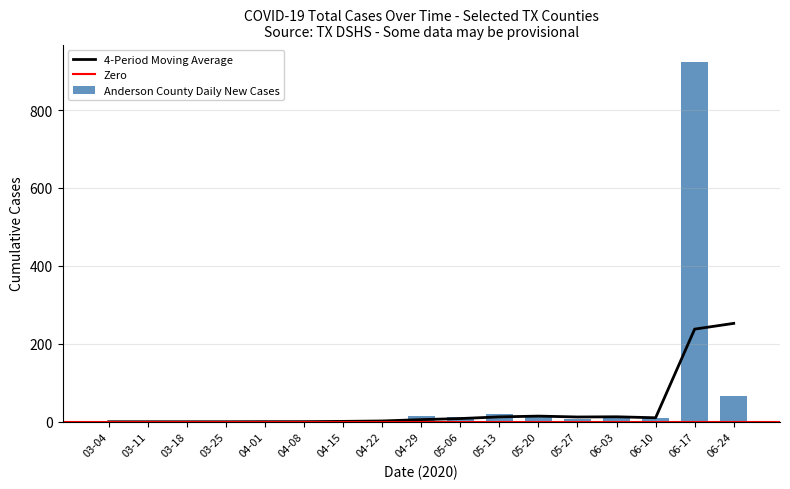

What is the maximum value for 4-Period Moving Average?

252.5